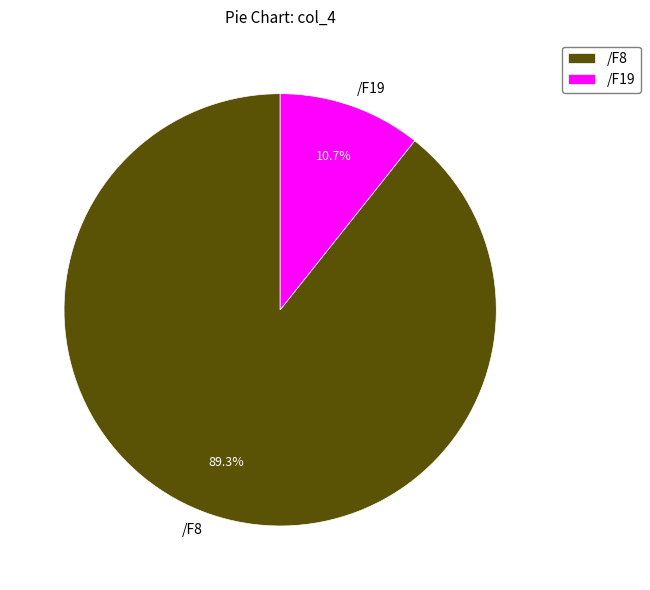

What is the largest slice in the pie chart?

/F8